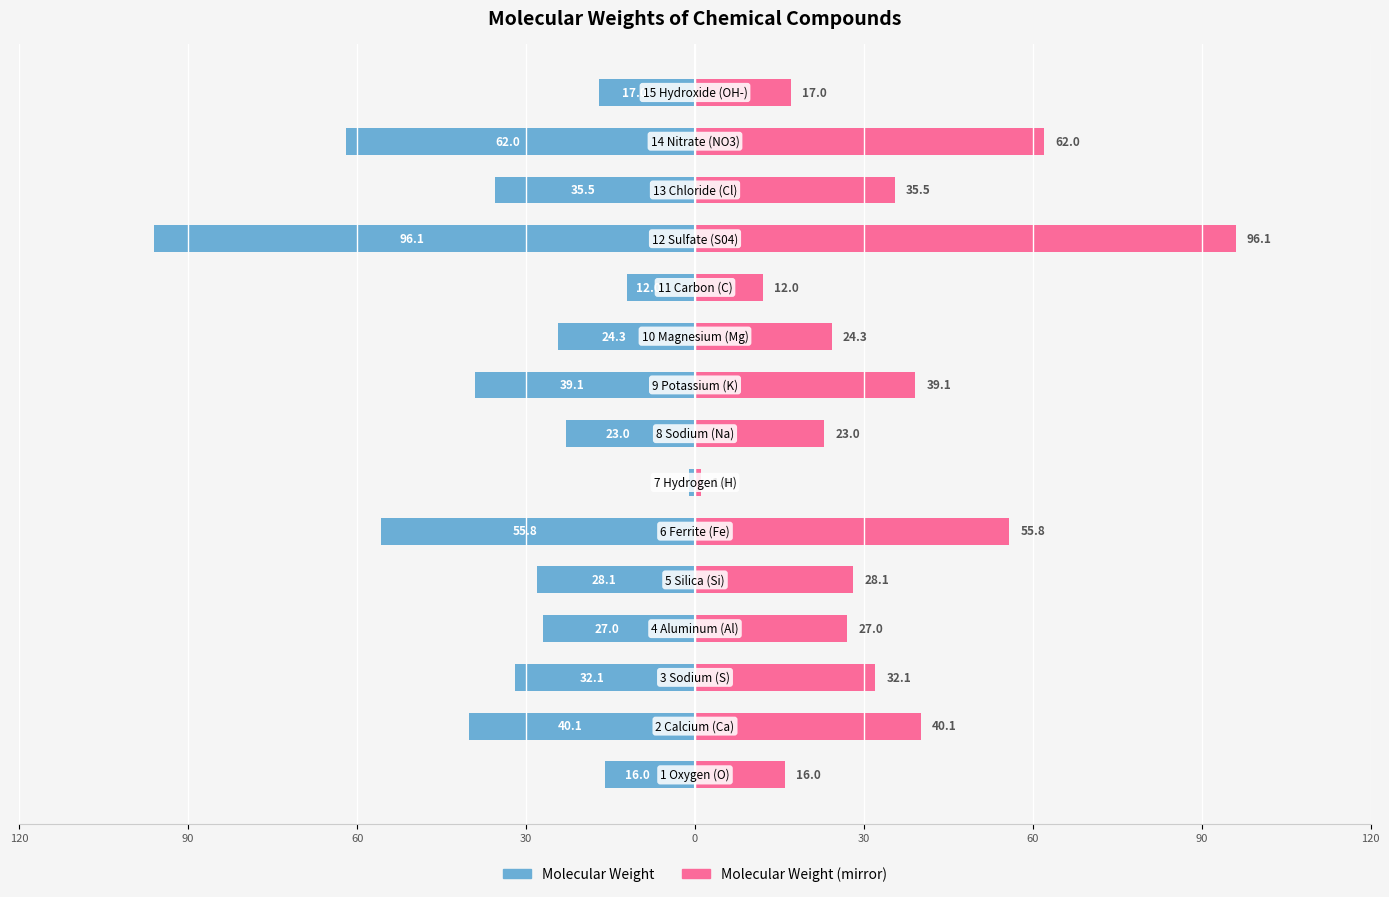

Reading left to right, list all the values displayed in this chart.

Molecular Weight: -16.0	-40.1	-32.1	-27.0	-28.1	-55.8	-1.0	-23.0	-39.1	-24.3	-12.0	-96.1	-35.5	-62.0	-17.0
Molecular Weight (mirror): 16.0	40.1	32.1	27.0	28.1	55.8	1.0	23.0	39.1	24.3	12.0	96.1	35.5	62.0	17.0